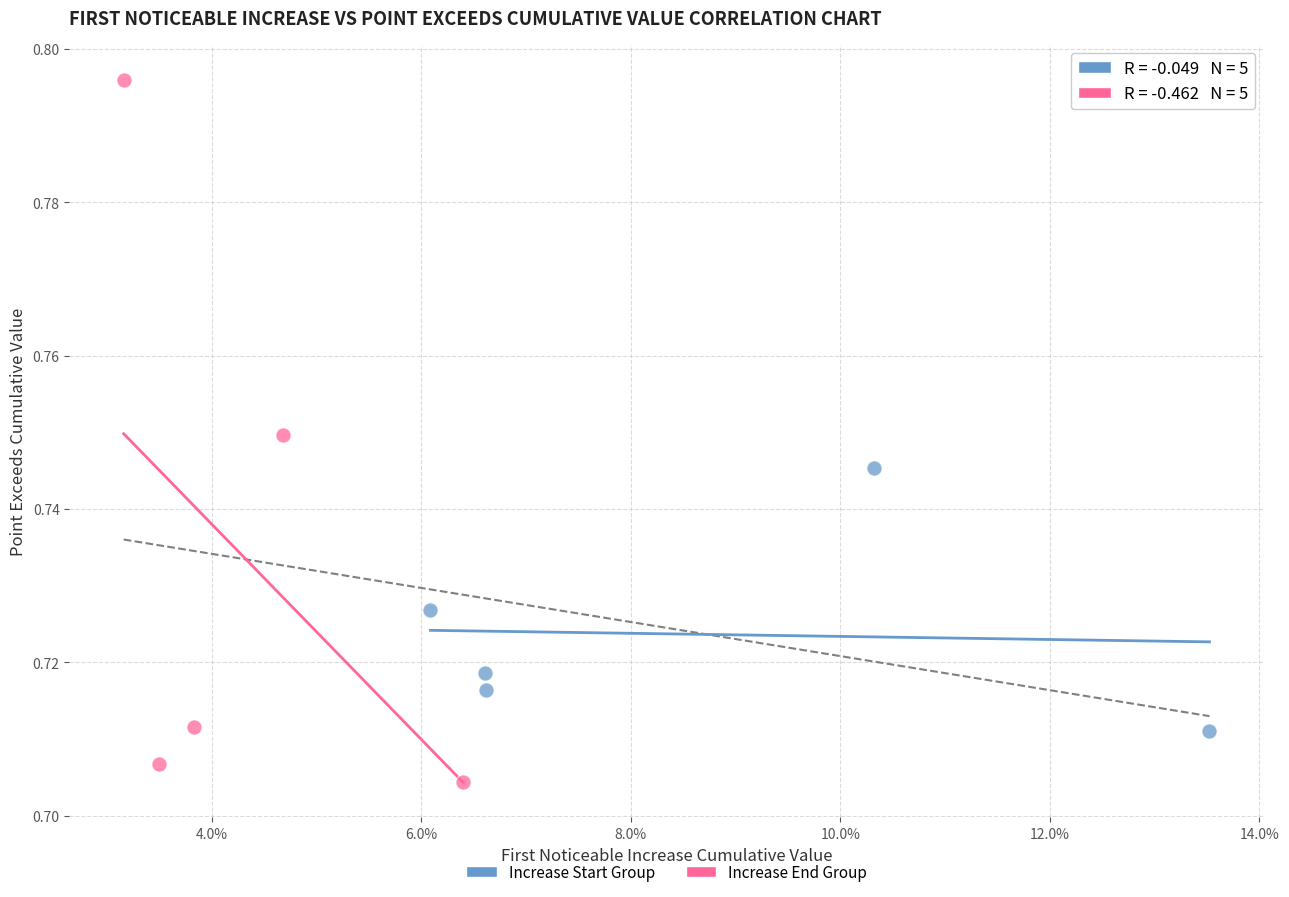

Which series has the widest spread of Y values?

Increase End Group